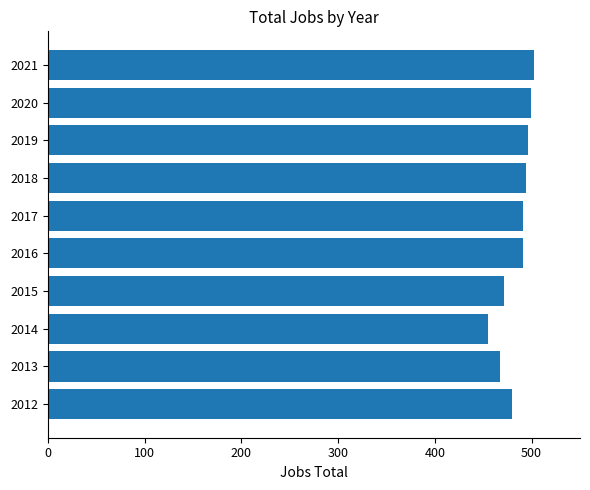

What is the change in value from 2014 to 2015?

+16